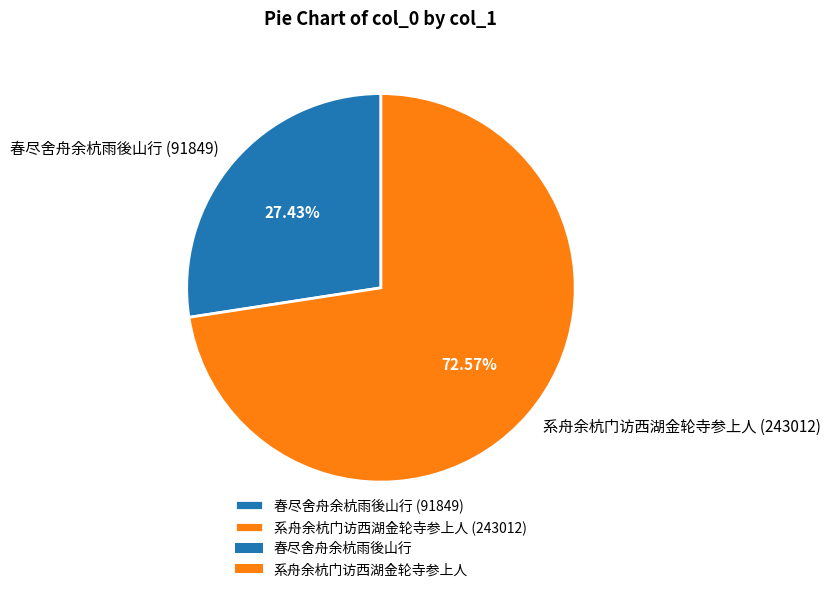

Which has a higher value, 系舟余杭门访西湖金轮寺参上人 or 春尽舍舟余杭雨後山行?

系舟余杭门访西湖金轮寺参上人